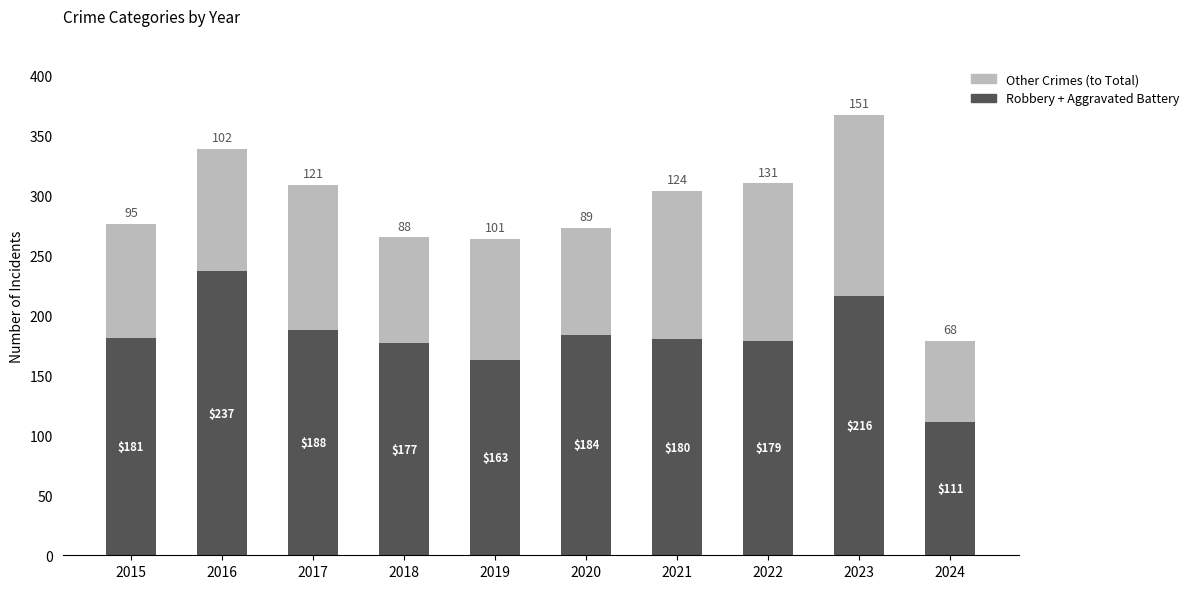

Reading left to right, list the values for the Robbery + Aggravated Battery series.

2015=181	2016=237	2017=188	2018=177	2019=163	2020=184	2021=180	2022=179	2023=216	2024=111